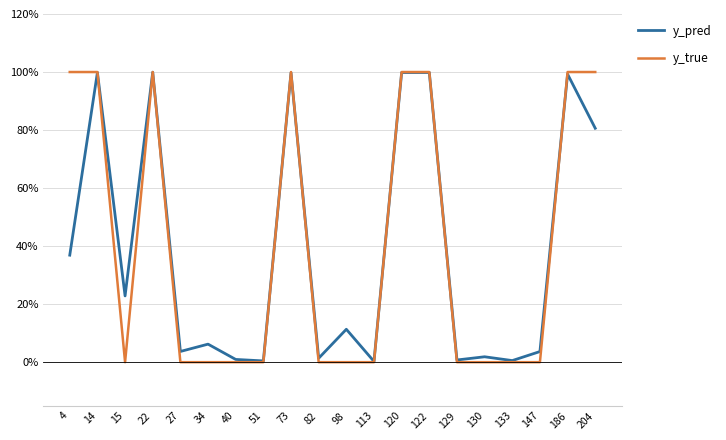

What is the difference between the maximum and minimum values in the y_pred series?

1.0